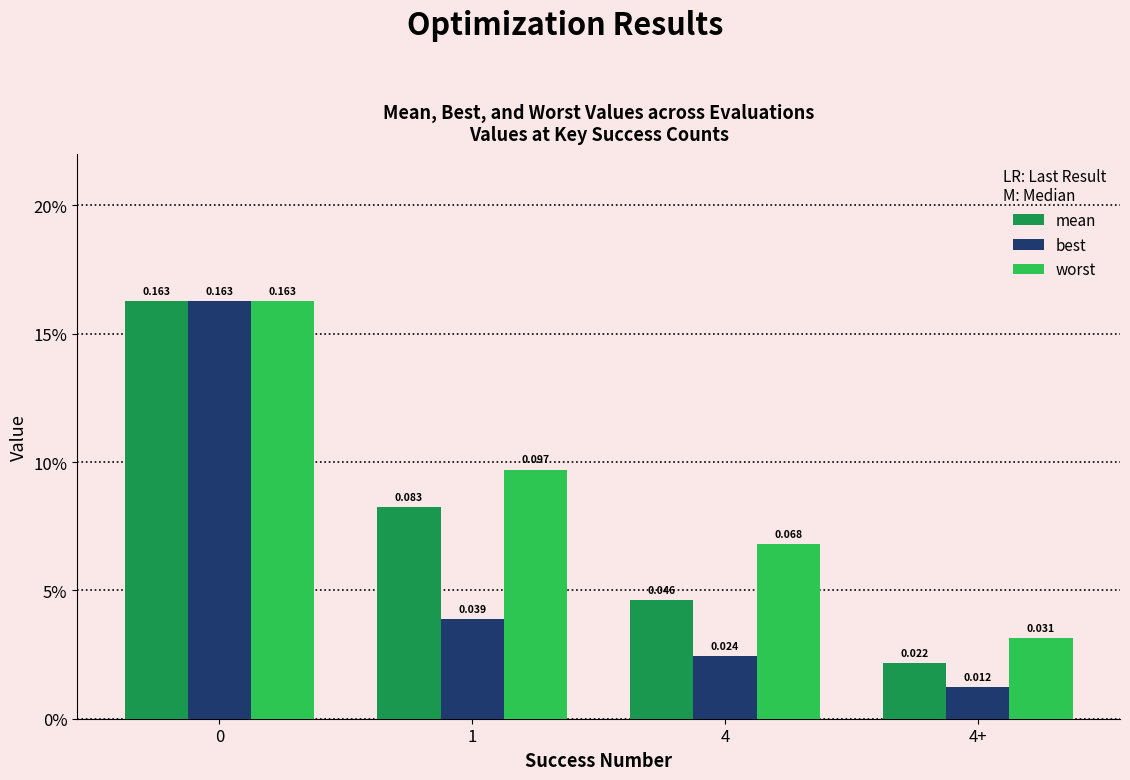

What is the difference between the highest and lowest values at 1?

0.1